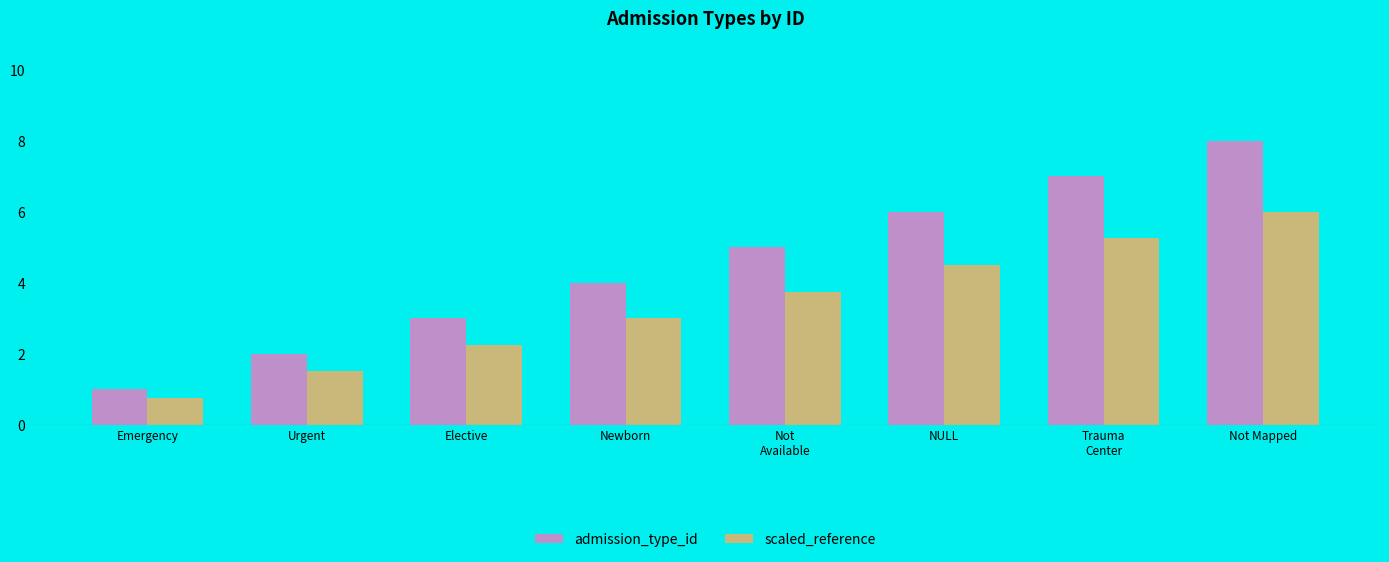

How many bars are there in total?

16